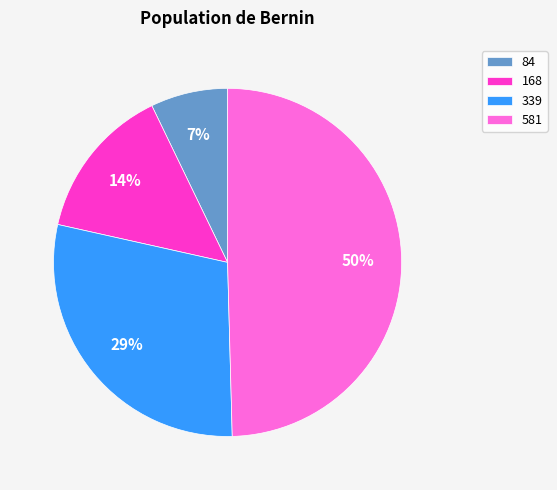

True or false: 168 accounts for 22% of the total.

False